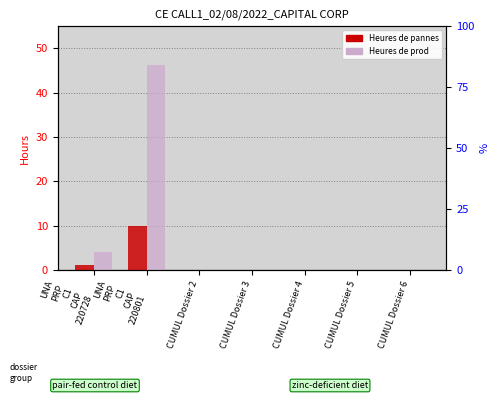

What is the sum of the Heures de pannes values at UNA
PRP
C1
CAP
220728 and CUMUL Dossier 5?

1.0